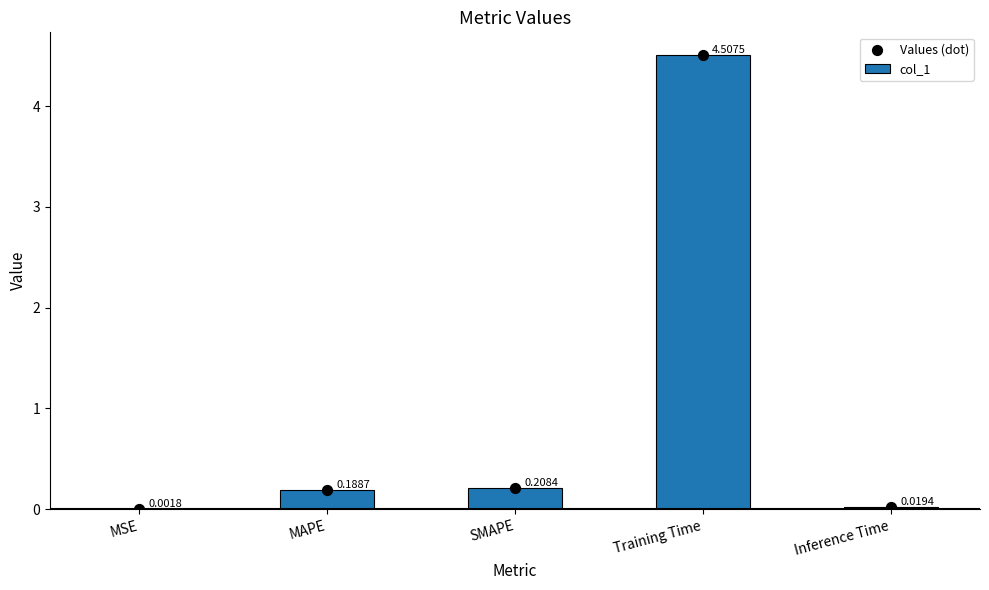

At how many categories does at least one series exceed 1?

1